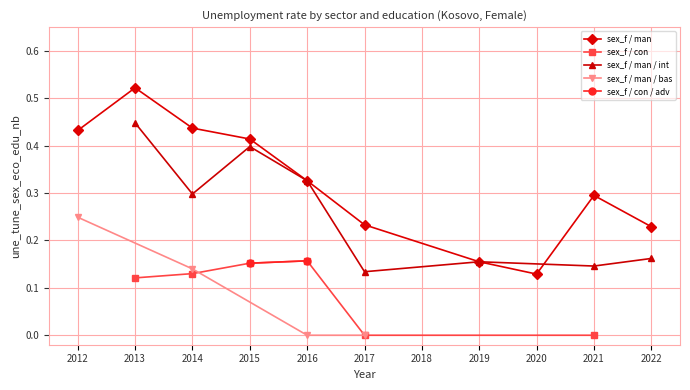

At which category is the sum across all series the highest?

2015